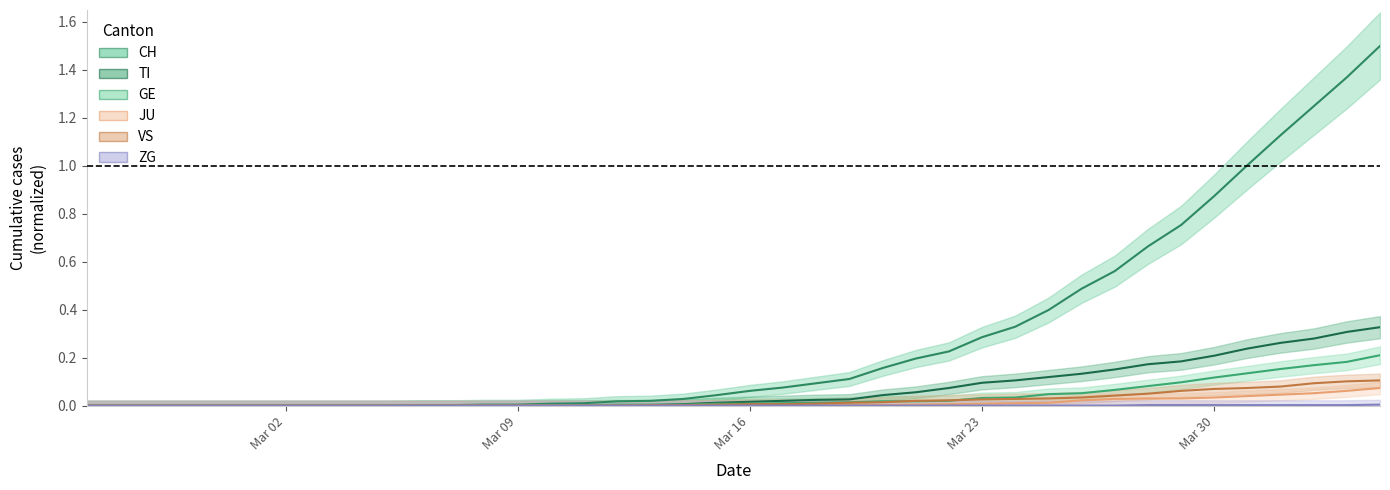

How many positive values does the CH series have?

30